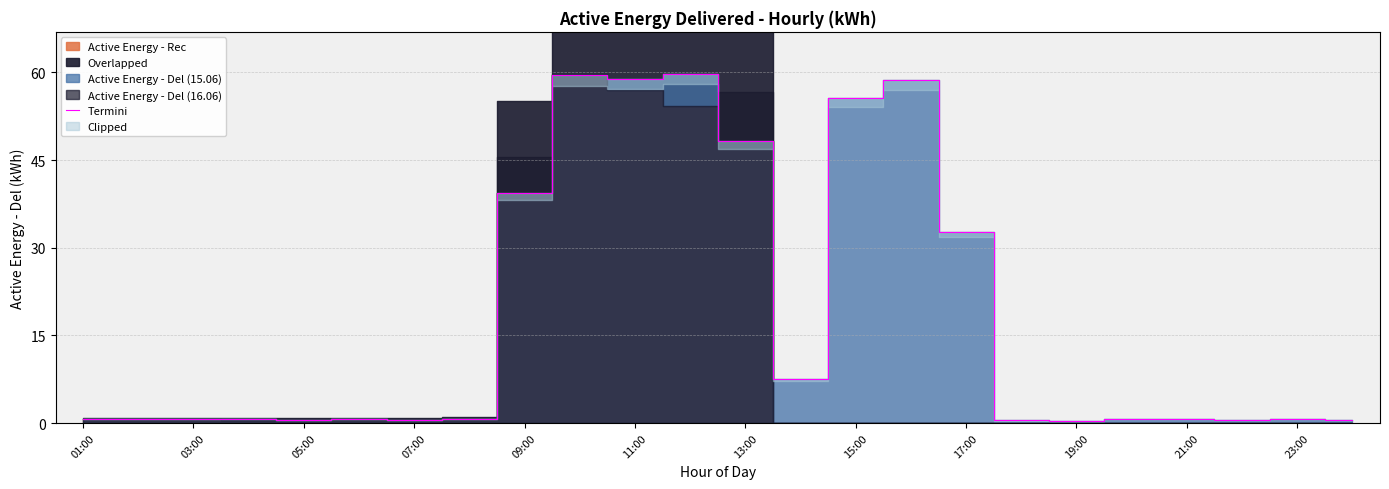

What is the value of the 16th point from the left?

58.8